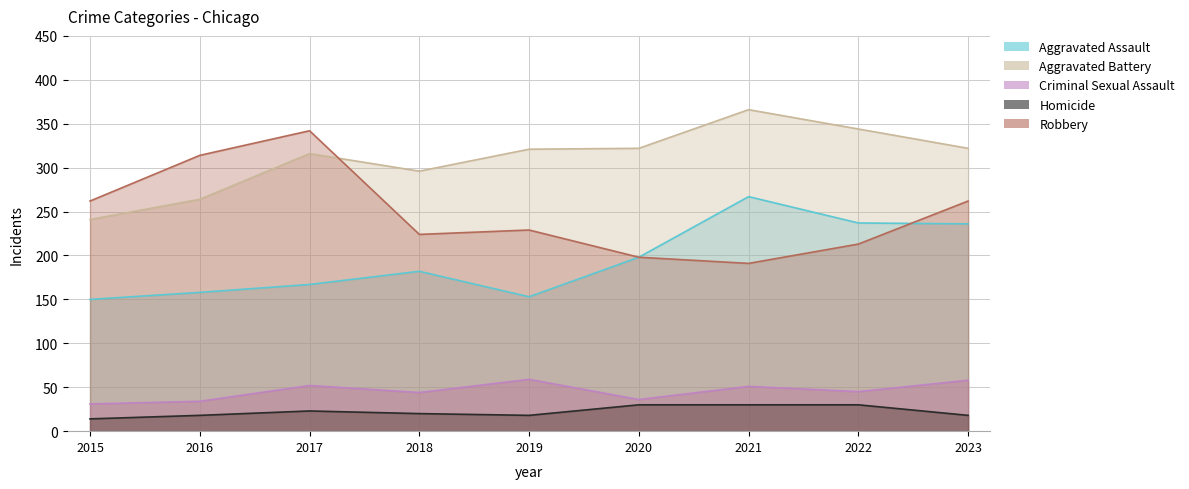

At which label does Criminal Sexual Assault reach its minimum?

2015